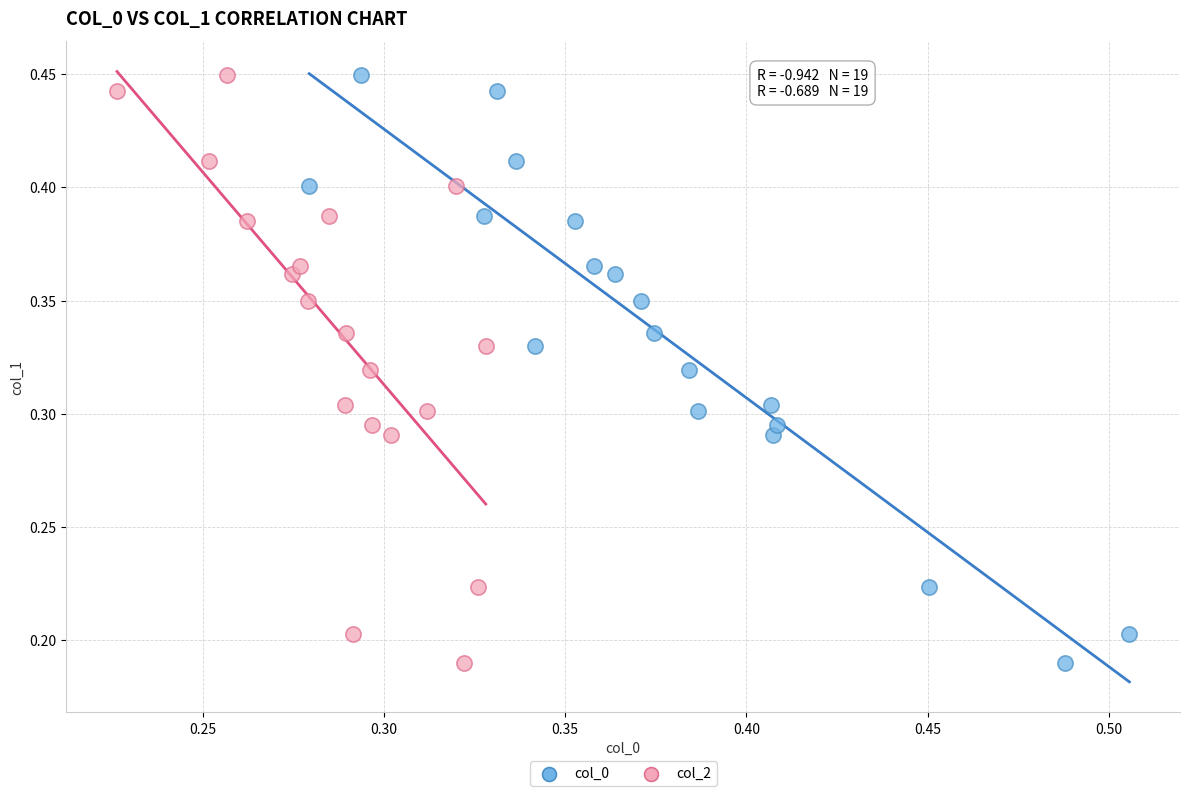

What are all the series names shown in the legend?

col_0, col_2